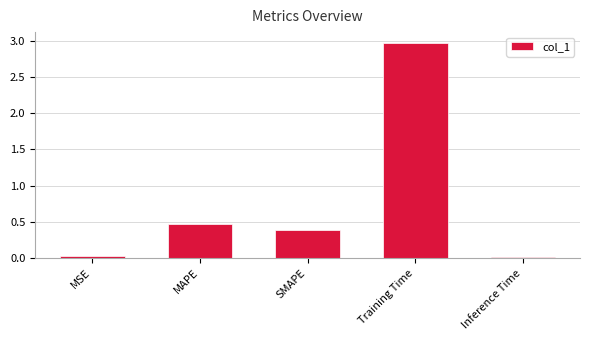

Between MSE and MAPE, which is larger?

MAPE